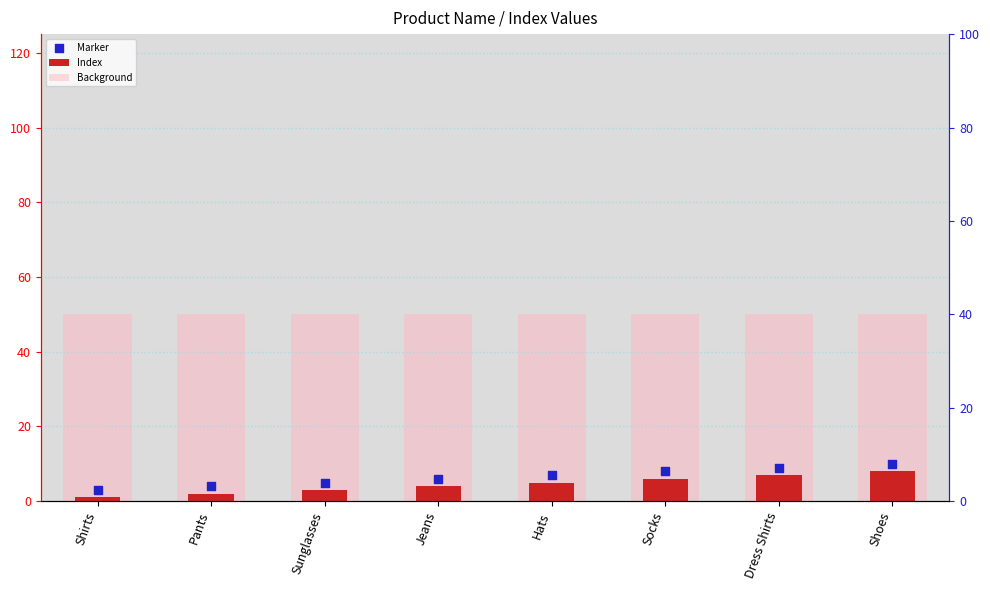

At which category is the sum across all series the highest?

Shoes